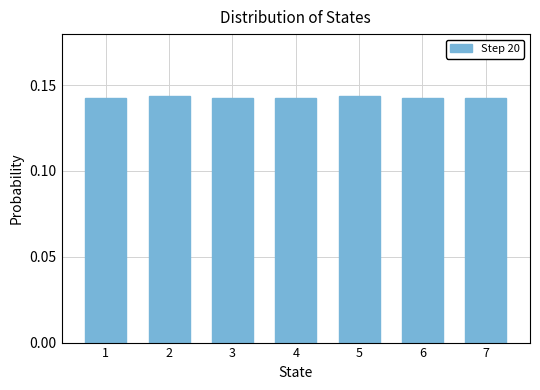

What is the sum of all values?

1.0